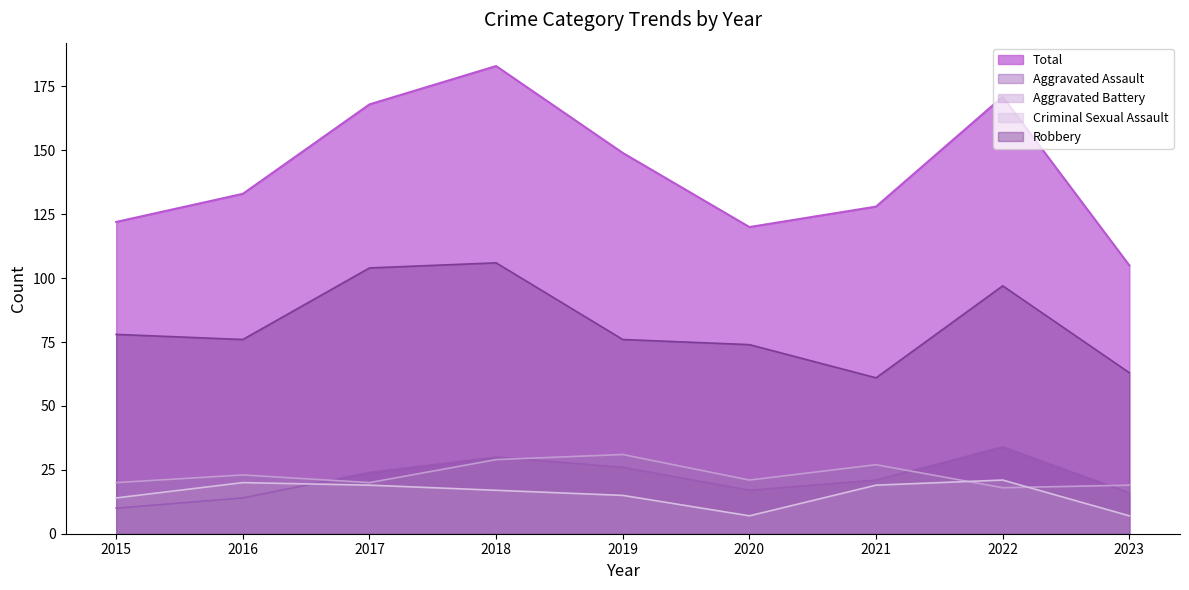

Does the chart display data point markers on the line(s)?

No